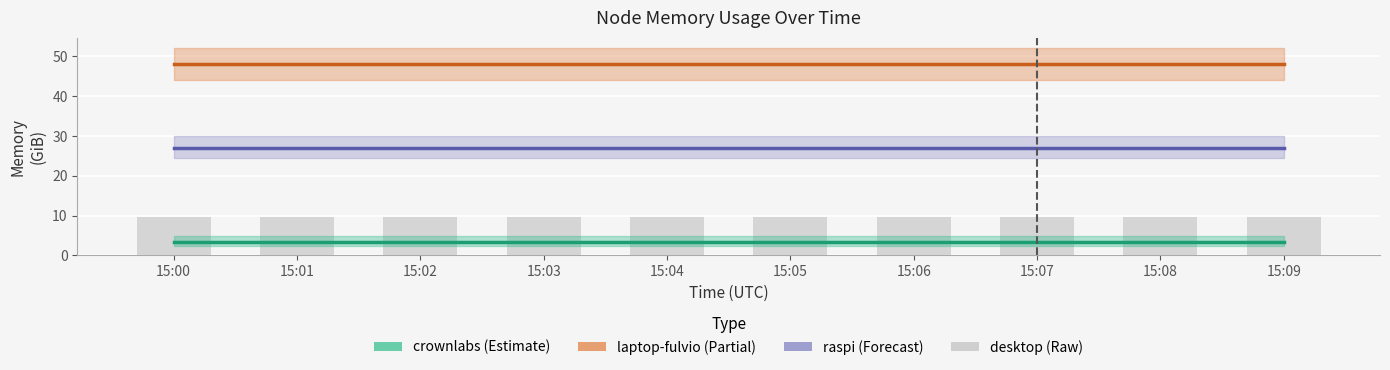

List the labels in order of desktop (raw) value, largest first.

15:00, 15:01, 15:02, 15:03, 15:04, 15:05, 15:06, 15:07, 15:08, 15:09